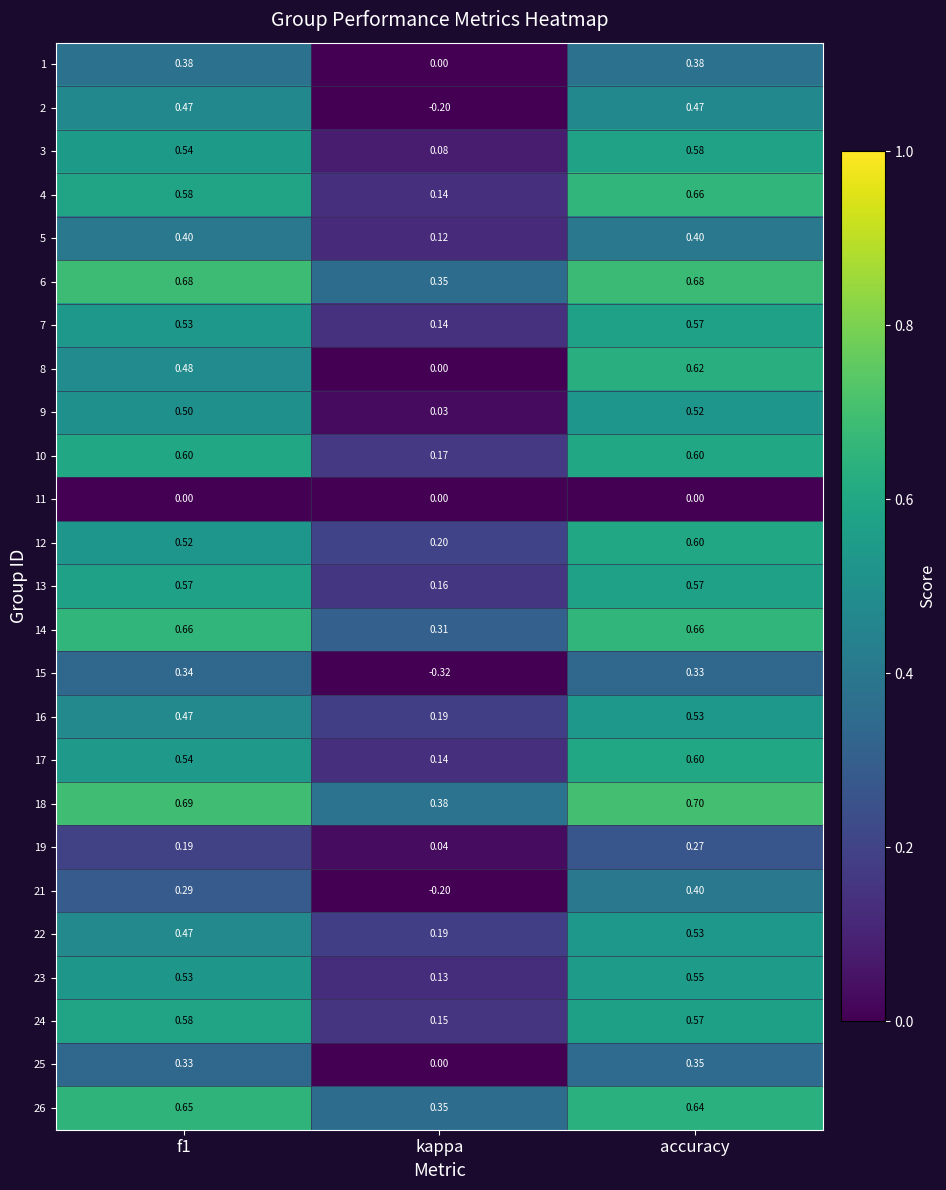

Which category has the lowest value in the 26 series?

kappa